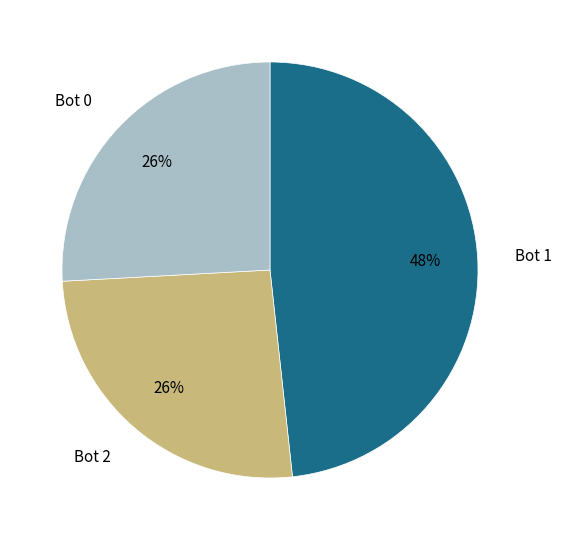

Does any single category account for the majority?

No